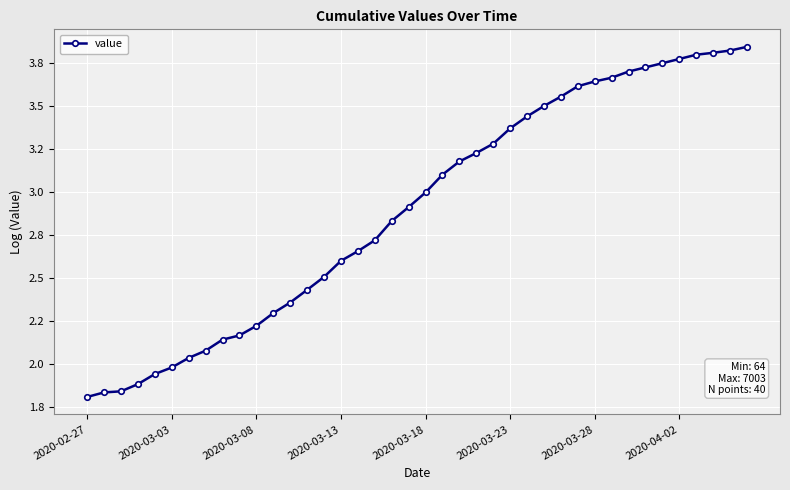

Is this an area chart (filled region under the line)?

No